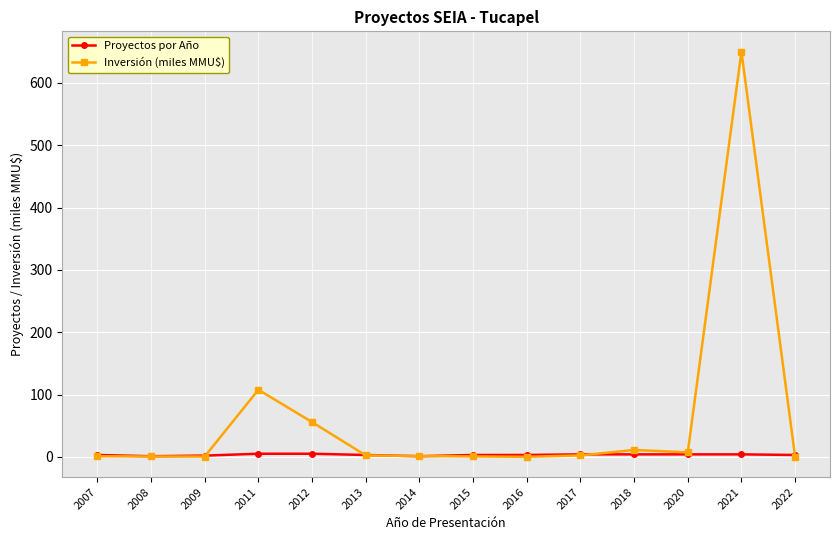

What is the smallest value displayed?

0.1